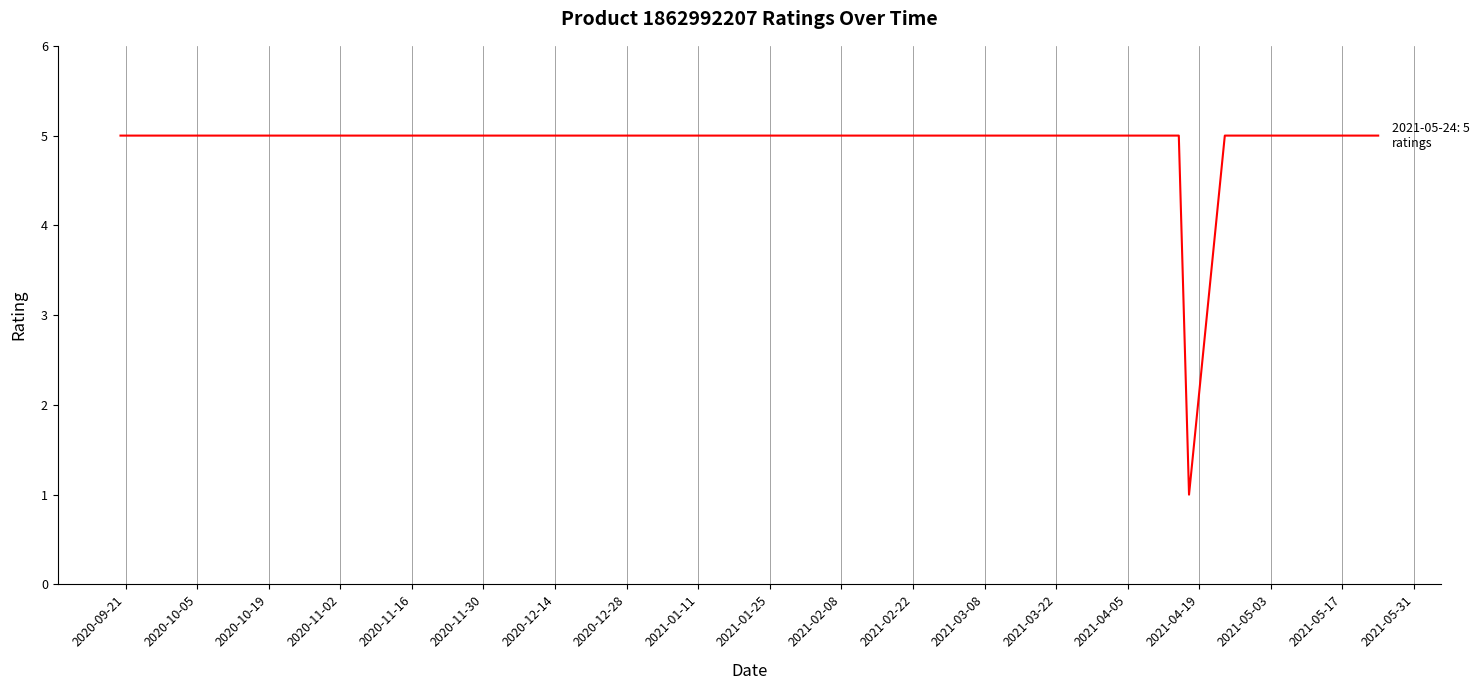

What is the maximum value shown in the chart?

5